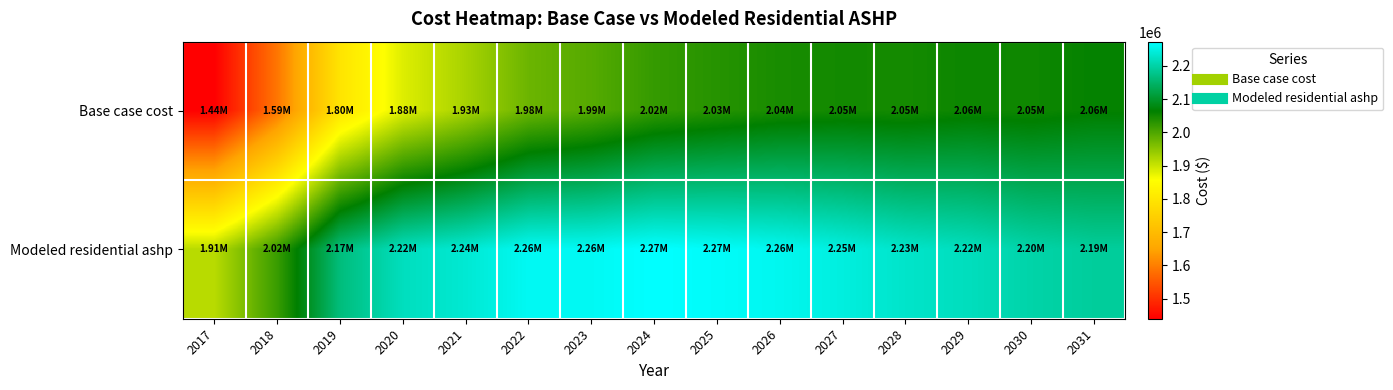

Reading right to left, transcribe all the data shown in this chart.

Base case cost: 2031=2061506.7	2030=2052299.6	2029=2055048.3	2028=2047666.5	2027=2049074.4	2026=2044505.1	2025=2033323.6	2024=2021387.3	2023=1994763.4	2022=1976776.7	2021=1927619.5	2020=1883719.6	2019=1796124.1	2018=1589745.4	2017=1439817.6
Modeled residential ashp: 2031=2191294.4	2030=2201785.5	2029=2218517.7	2028=2228855.7	2027=2245820.4	2026=2259372.8	2025=2267702.2	2024=2273128.1	2023=2262904.1	2022=2262721.6	2021=2236320.8	2020=2218954.2	2019=2165216.9	2018=2017739.3	2017=1913975.3